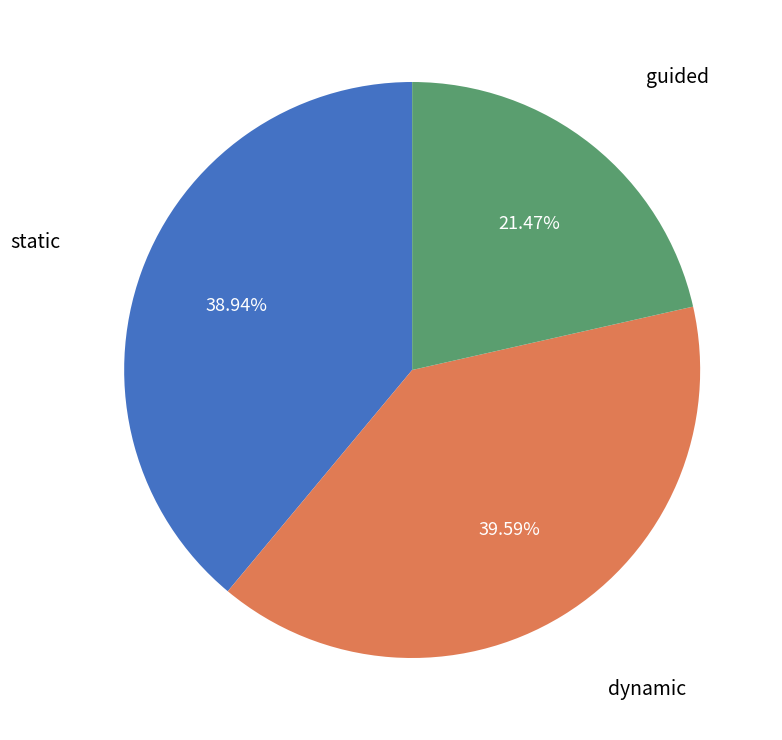

How many segments does this pie chart have?

3